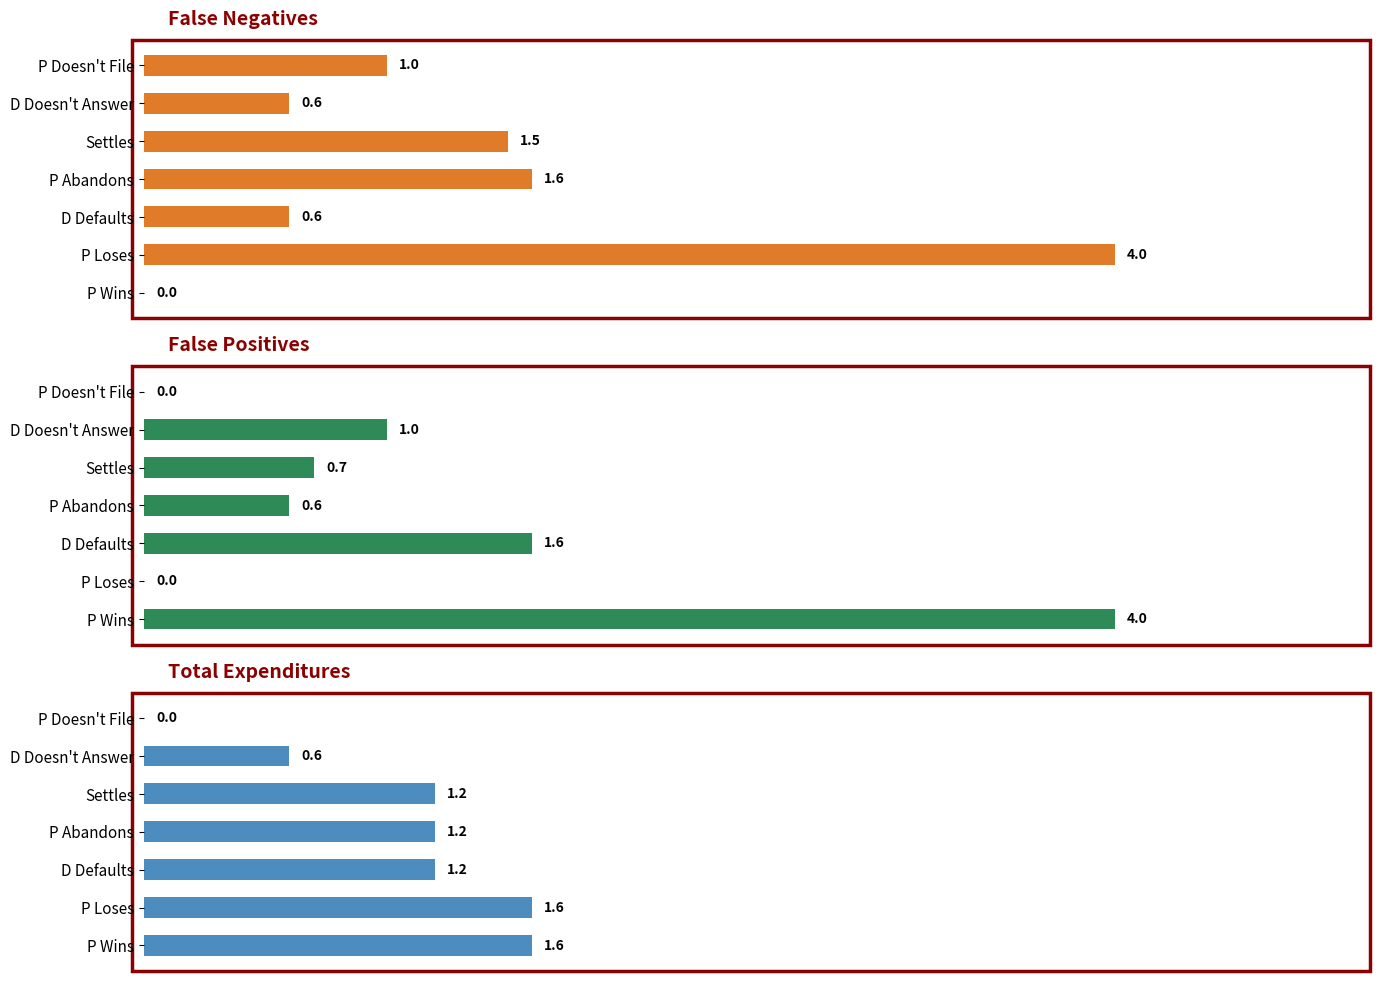

How many positive values does the Total Expenditures series have?

6